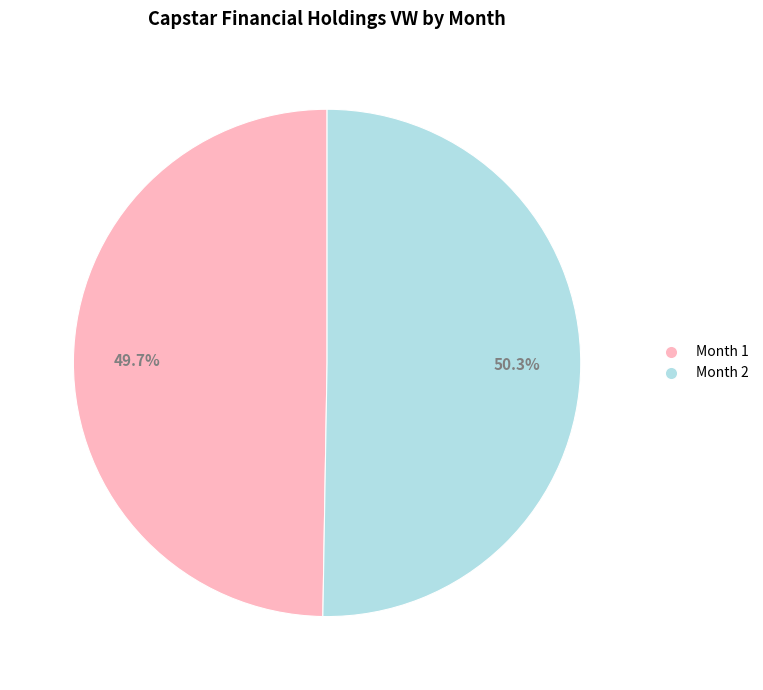

What is the ratio of the value at Month 2 to the value at Month 1?

1.0